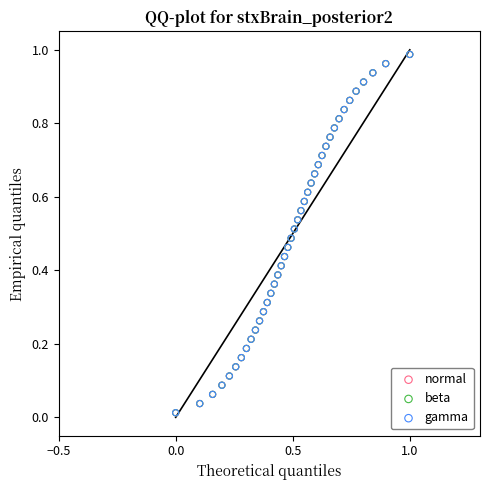

What are all the series names shown in the legend?

normal, beta, gamma